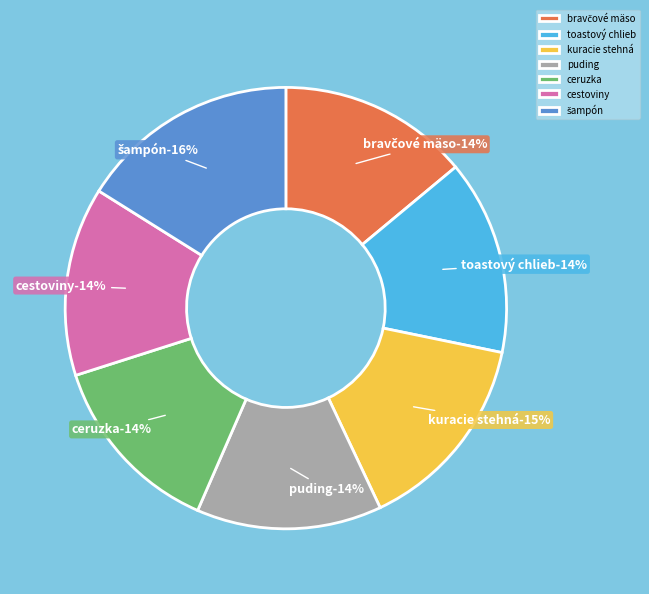

Combined, what portion of the pie is bravčové mäso and cestoviny?

27.8%